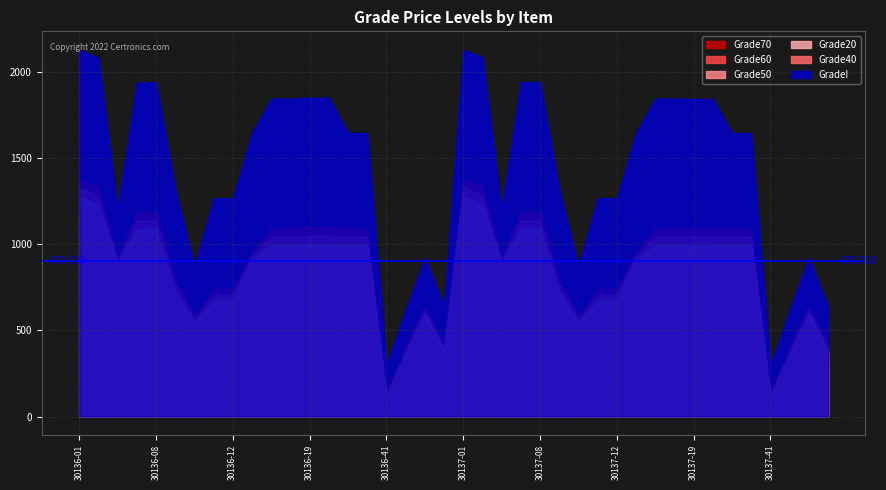

What is the sum of all Grade20 values?

29666